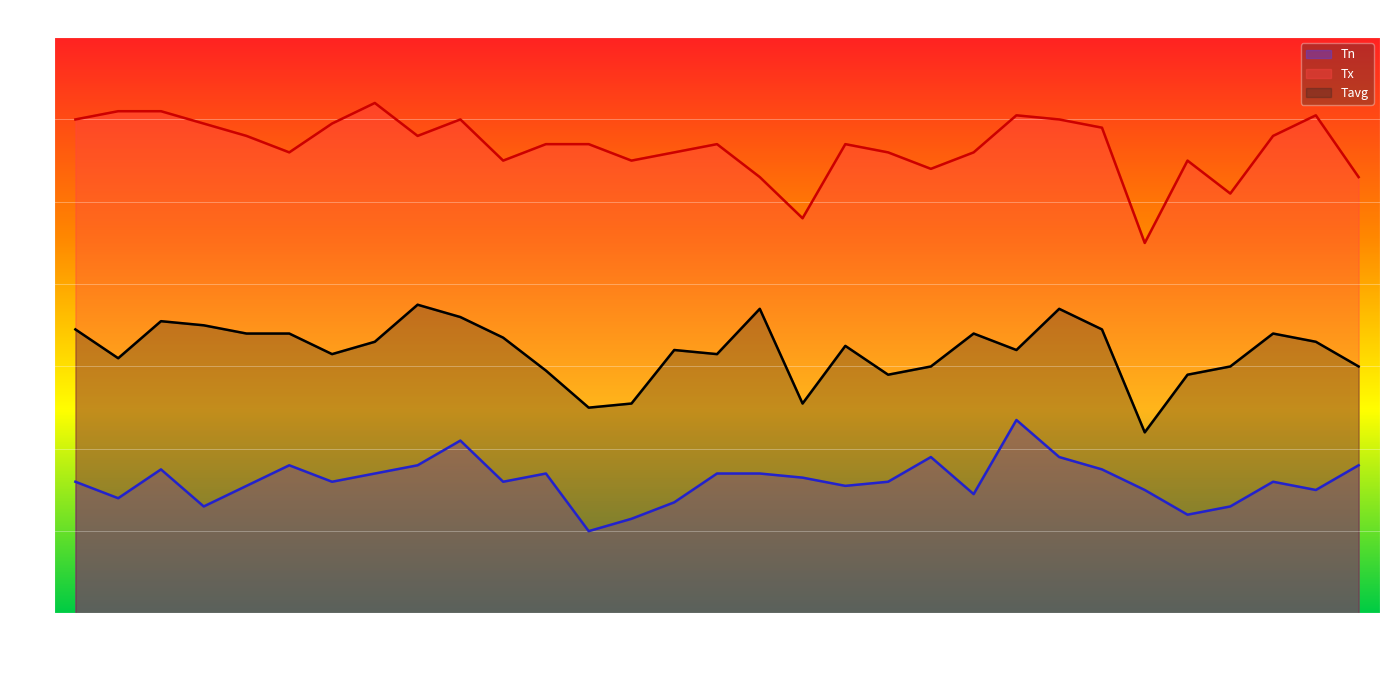

What is the value of the Tn point at the 4th from the left?

24.6